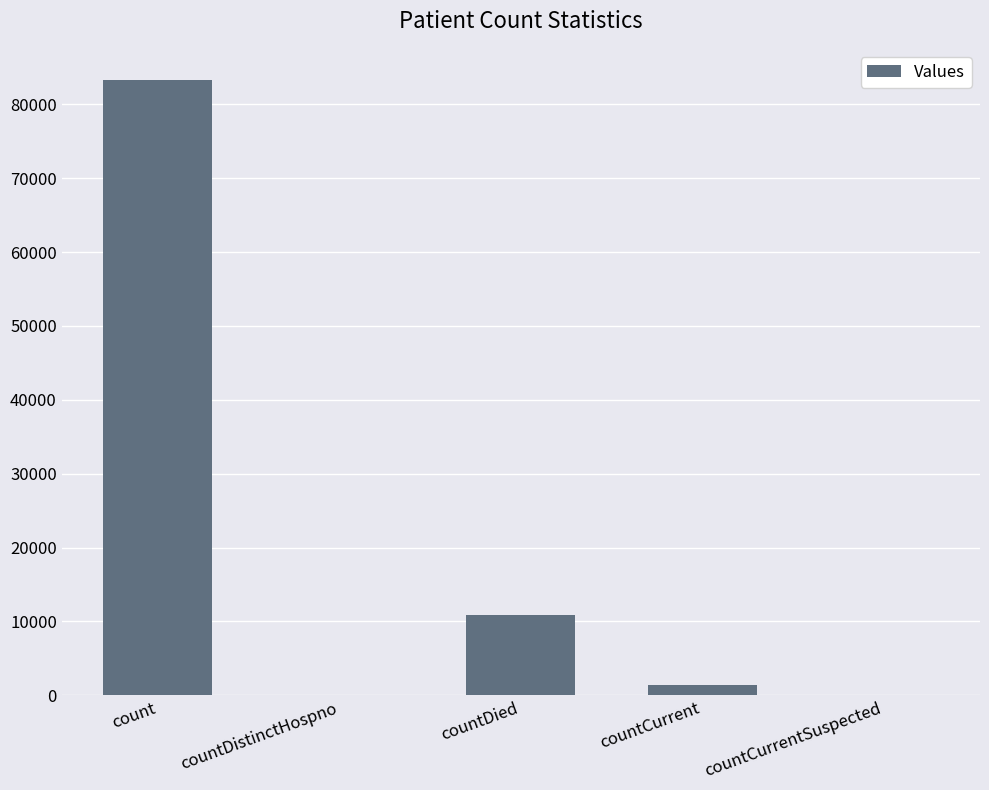

What is the sum of all values?

95668